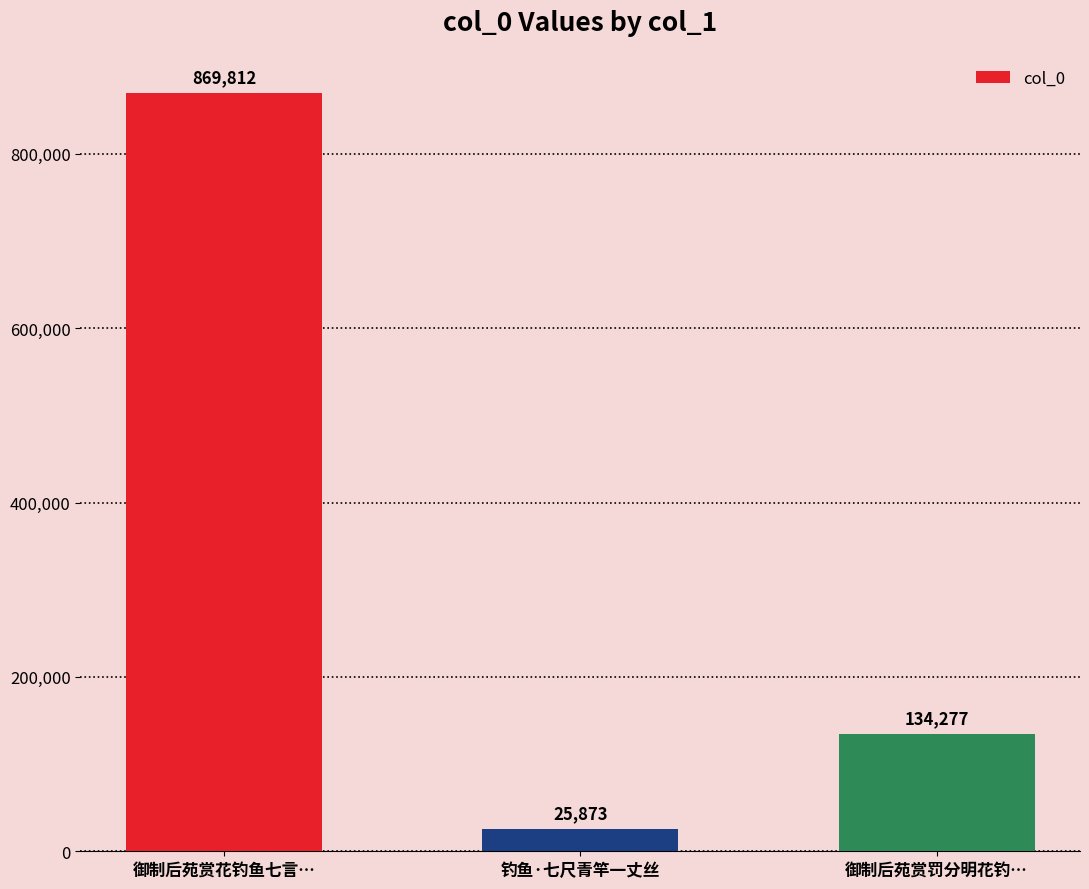

How many series are shown in this chart?

1